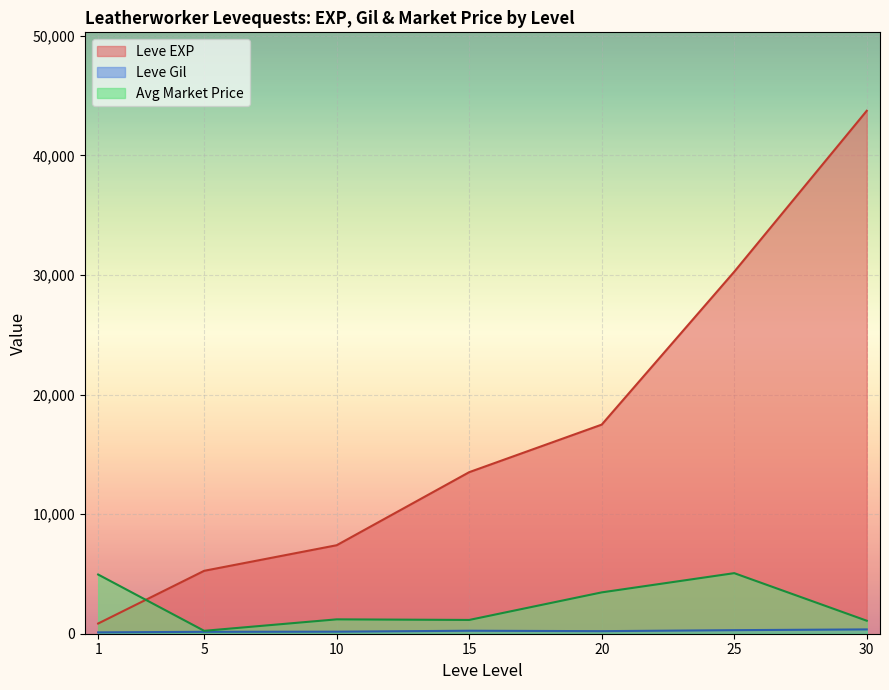

Between 20 and 5, which is larger?

20